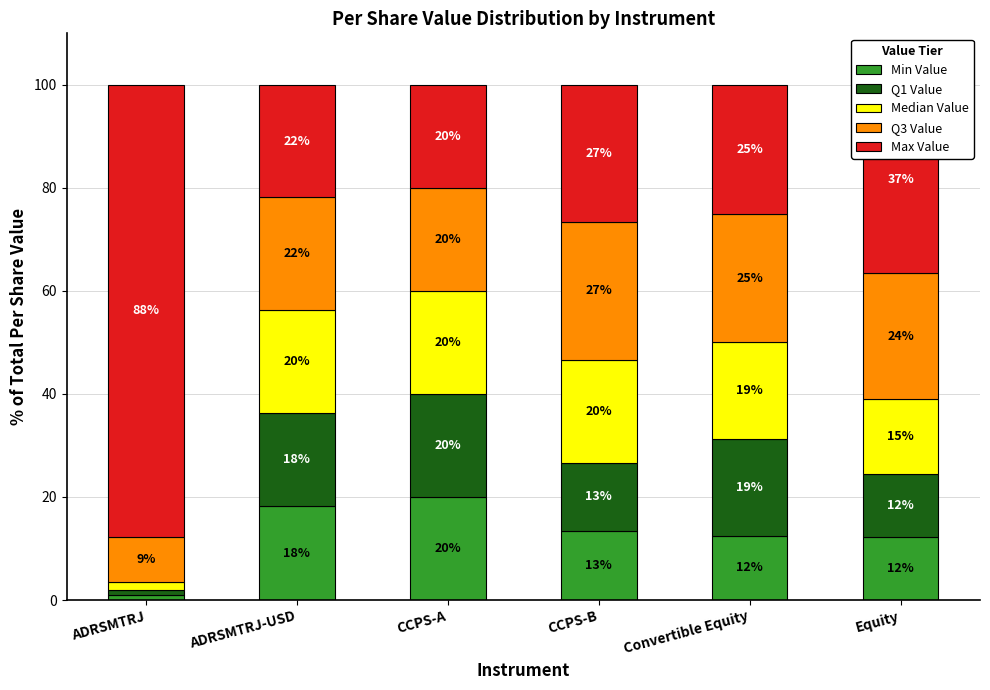

Are the bars horizontal?

No